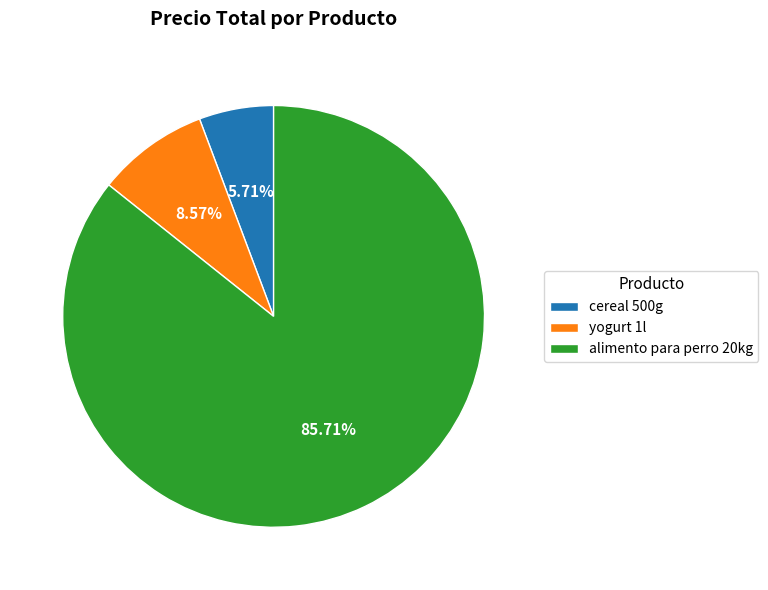

To the nearest percent, what is the difference between the yogurt 1l and alimento para perro 20kg slice percentages?

77%